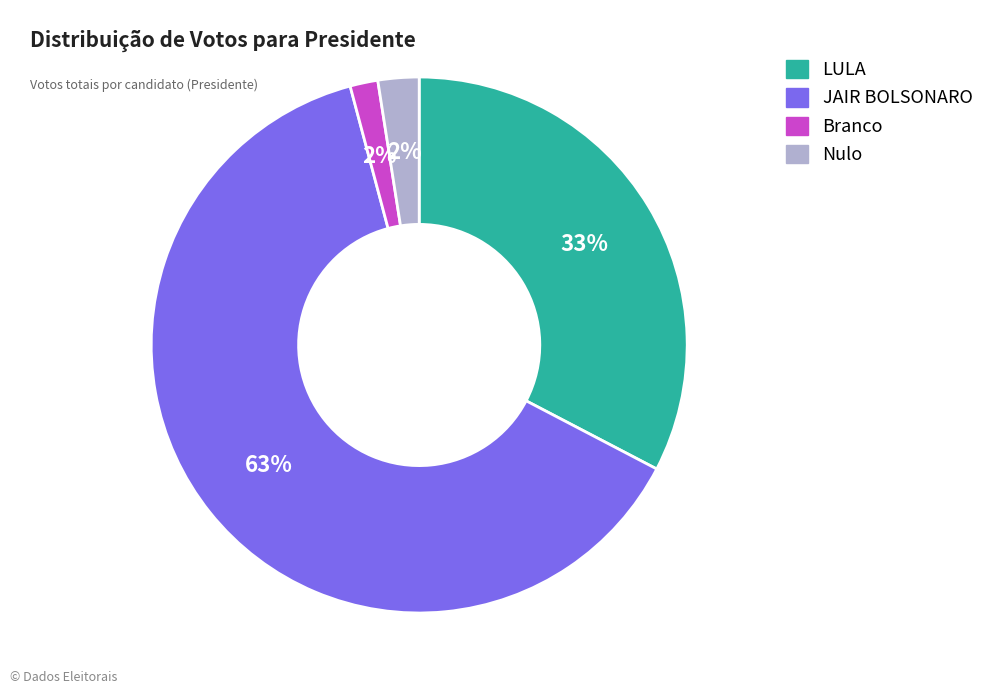

What is the majority slice?

JAIR BOLSONARO